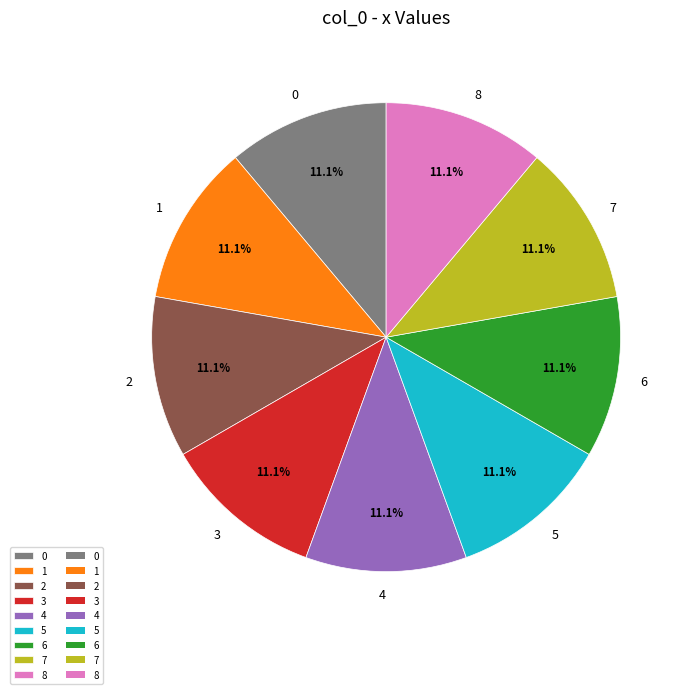

To the nearest percent, what percentage of the pie is 5?

11%